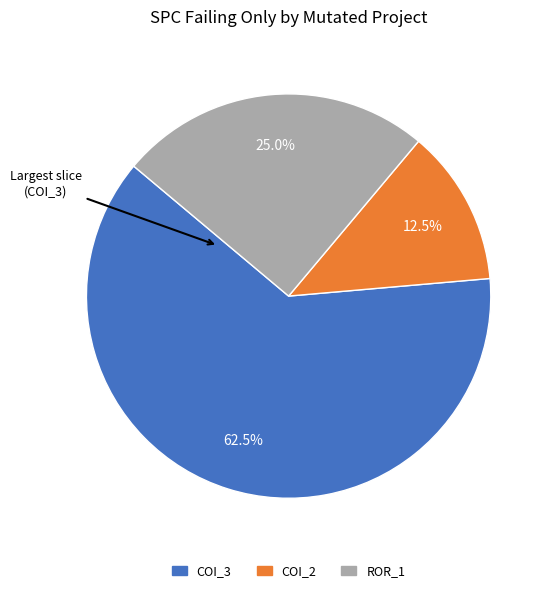

Is there a majority slice in this chart?

Yes